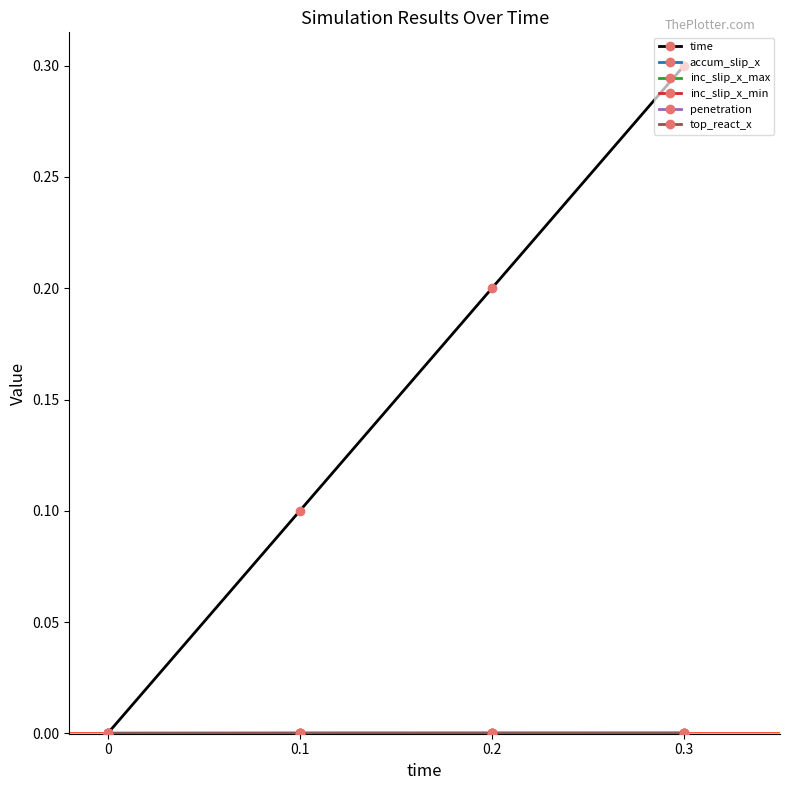

Which series has the widest spread of values?

time